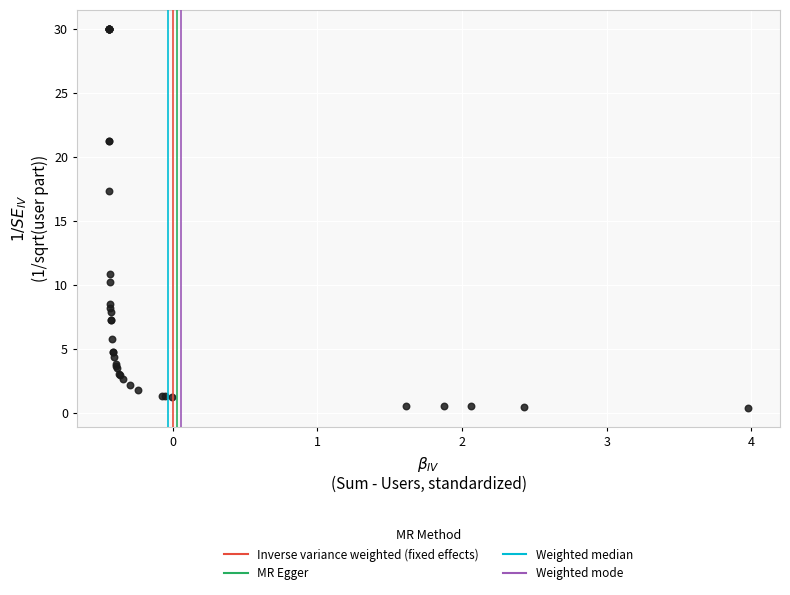

What Y value in the scatter plot is closest to 15?

17.3